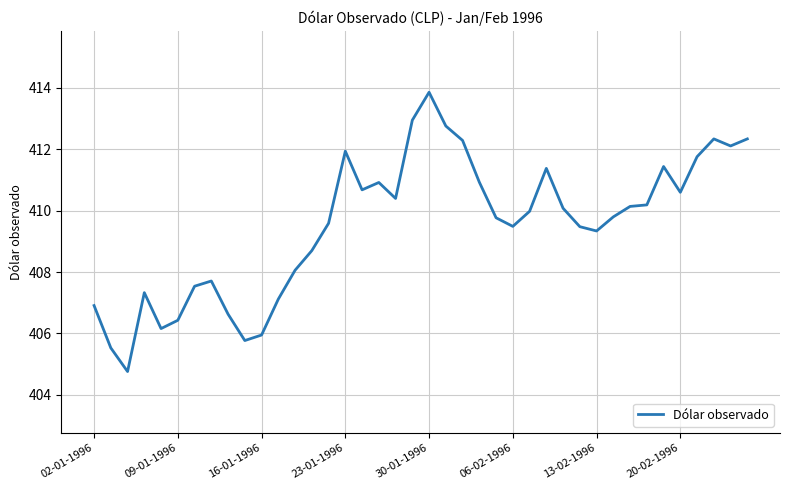

How many lines are shown in the chart?

1